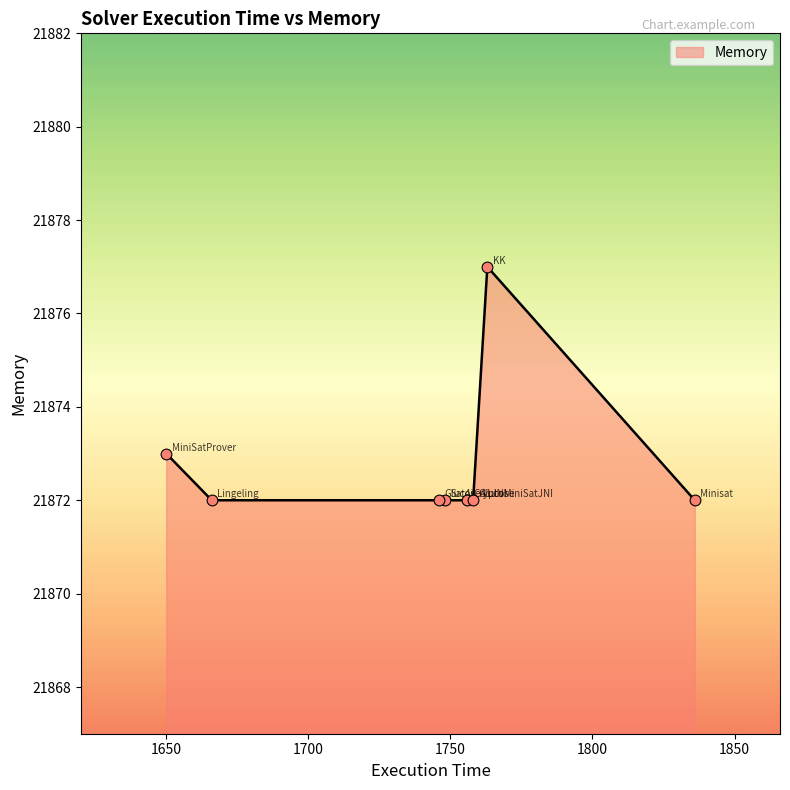

What is the average value?

21873